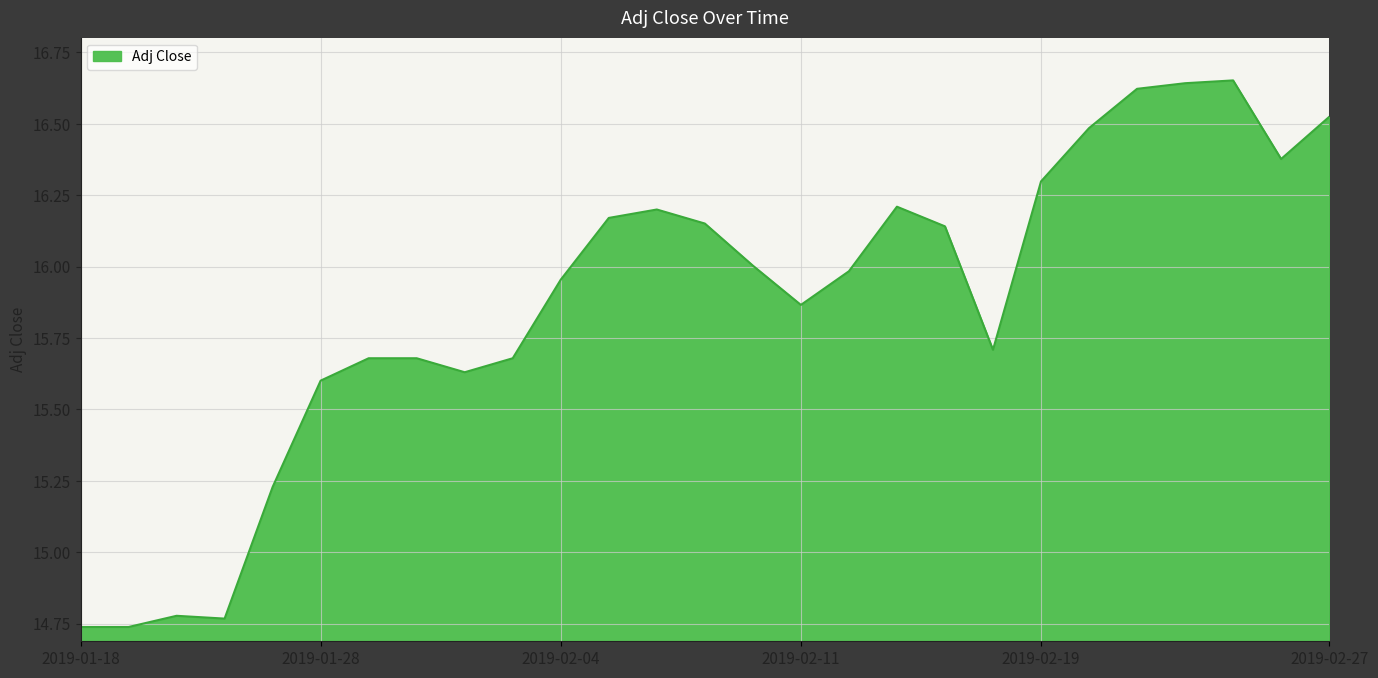

Which label corresponds to the largest value in the chart?

2019-02-25